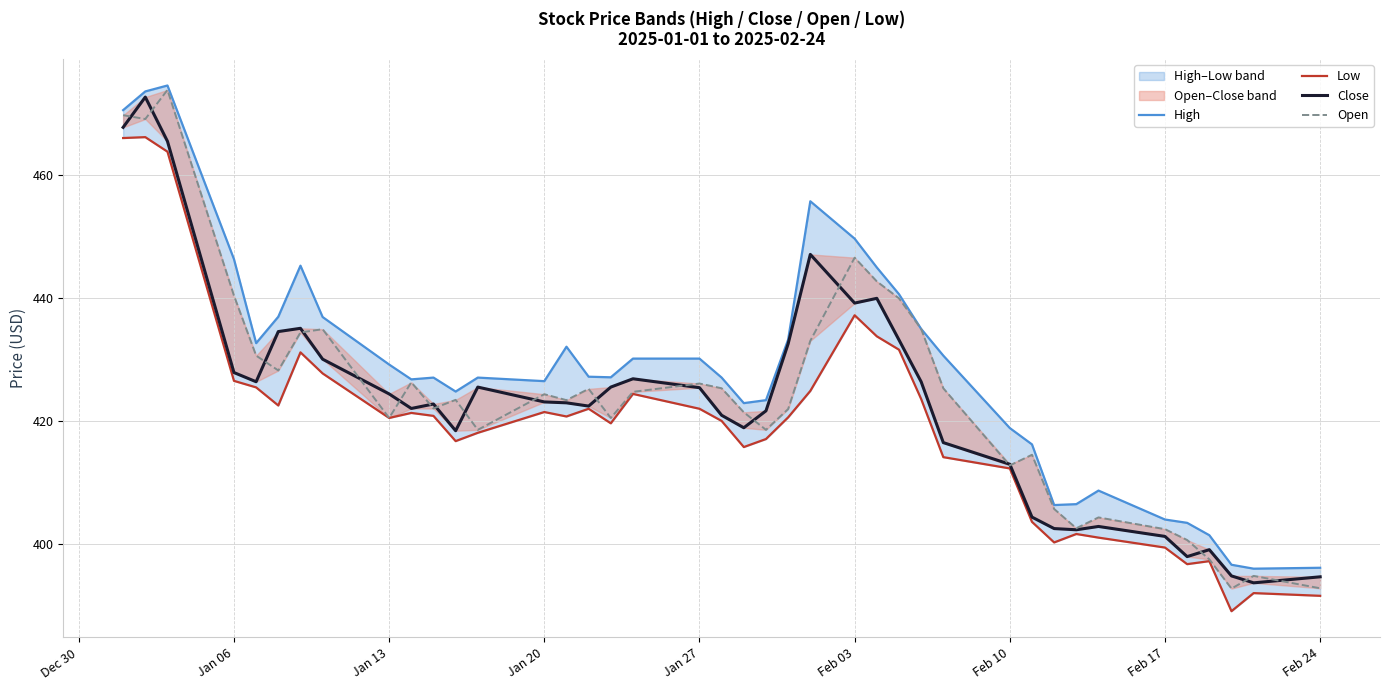

At how many categories does at least one series exceed 418?

30